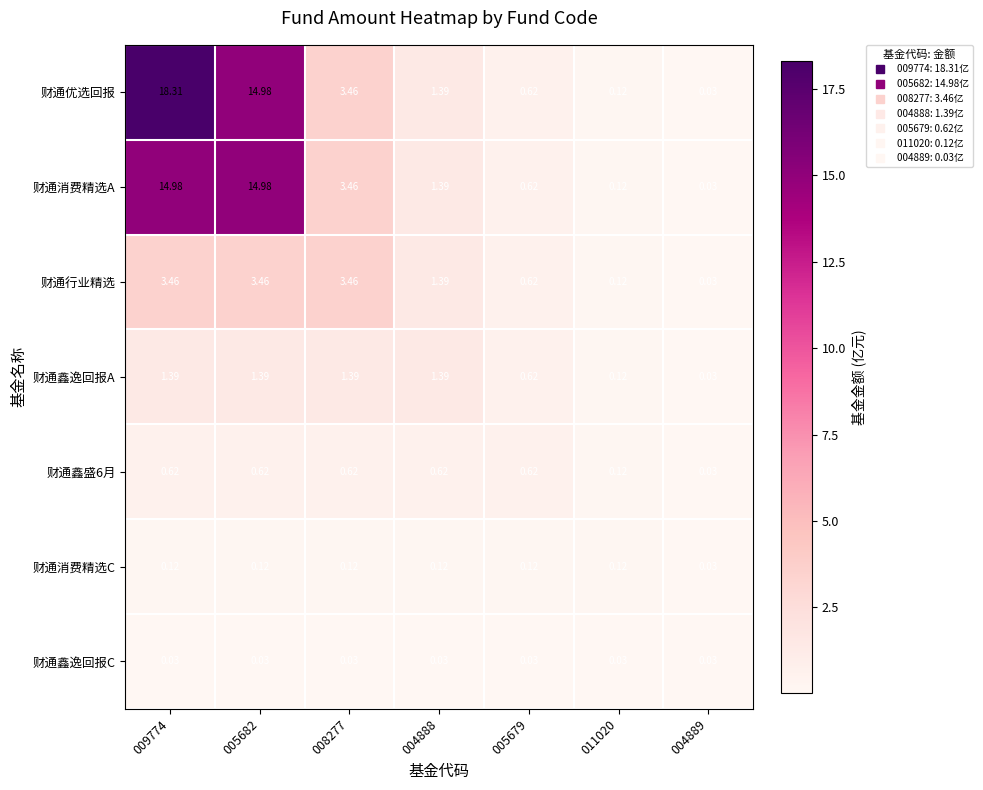

How many values in the 财通优选回报 series exceed 1?

4